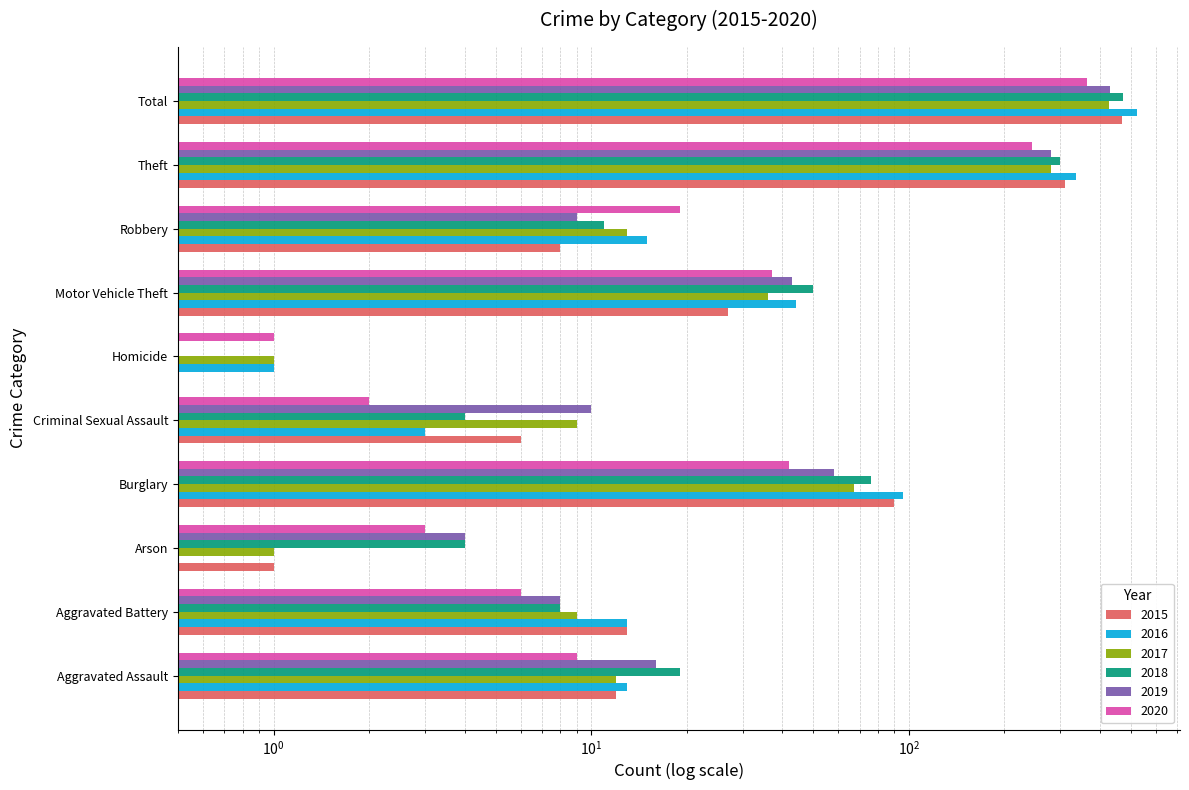

What is the sum of all 2016 values?

1044